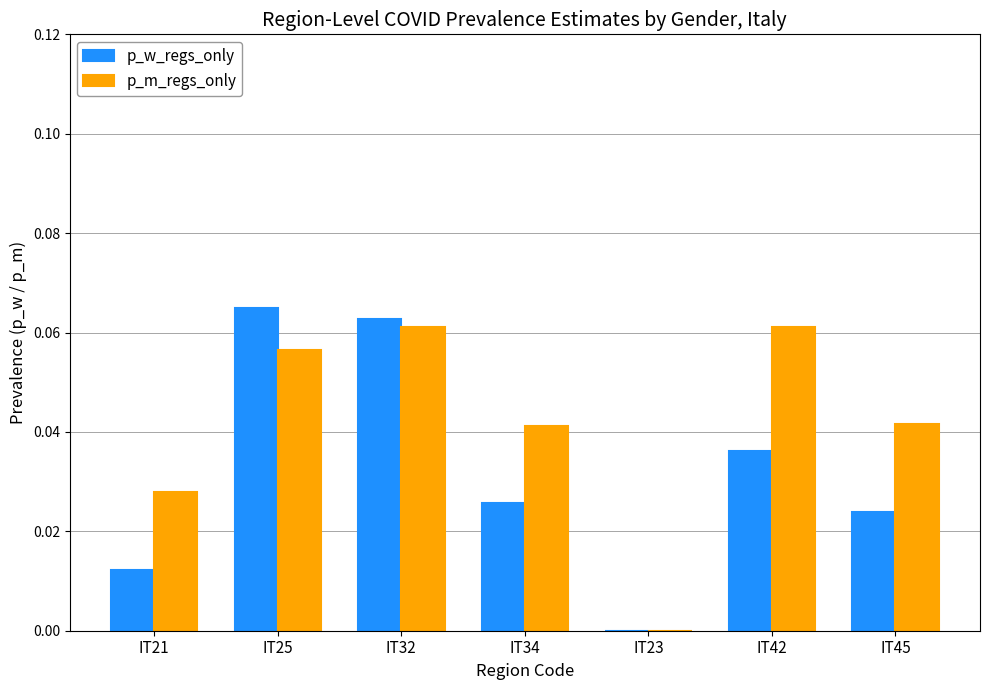

Are the bars horizontal?

No